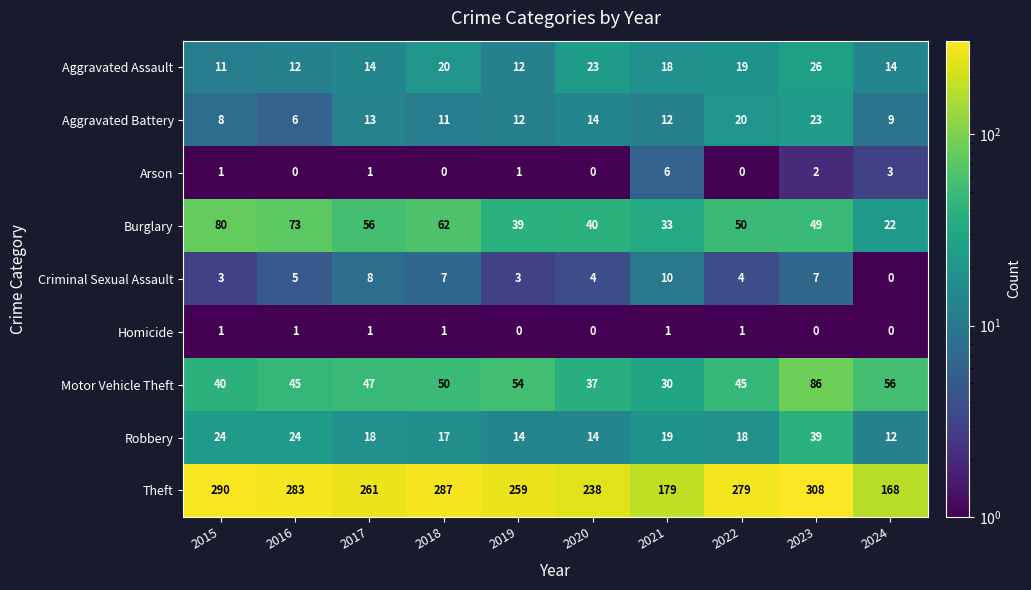

What is the difference between the maximum and minimum values in the Burglary series?

58